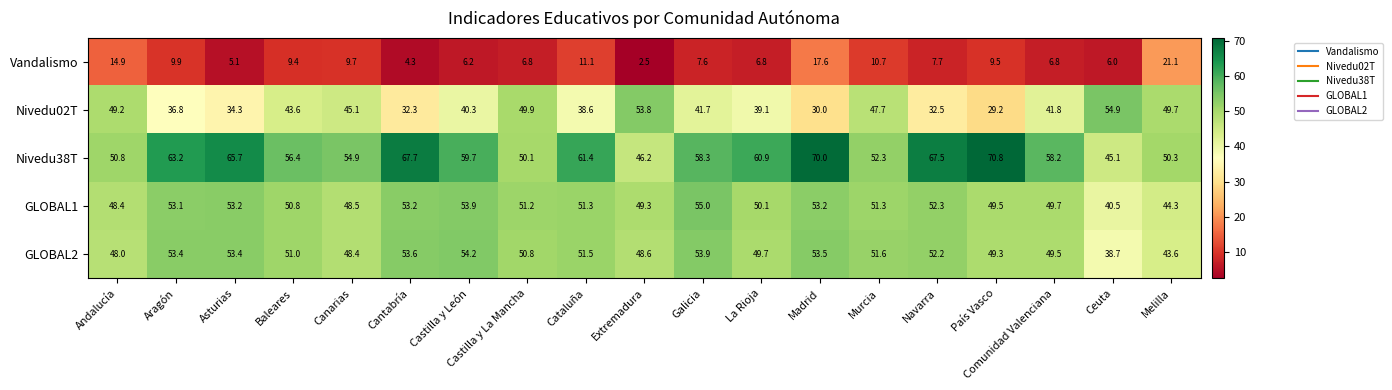

Is the value of GLOBAL2 at Cataluña greater than the value of Nivedu02T at Galicia?

Yes